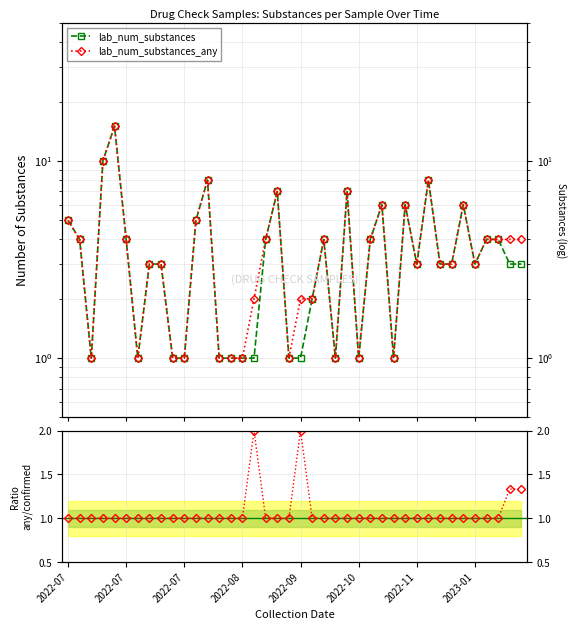

Which has a higher value, 14 or 10?

14